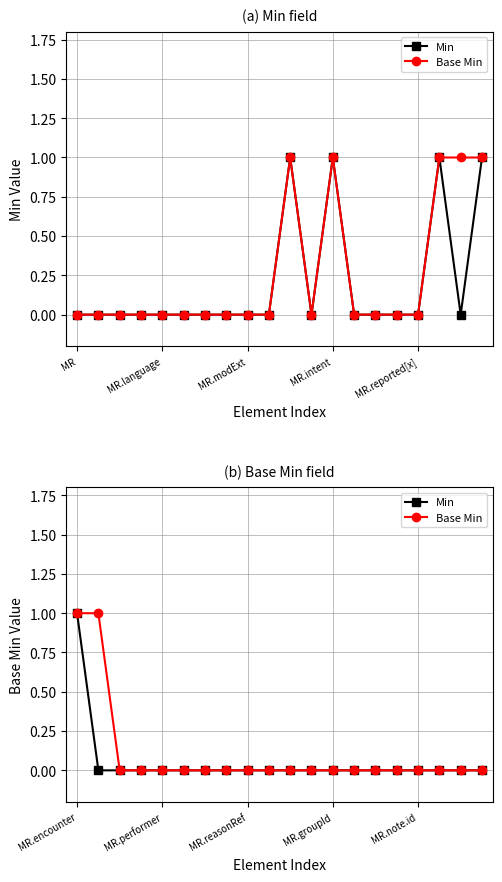

What is the sum of all Min values?

1